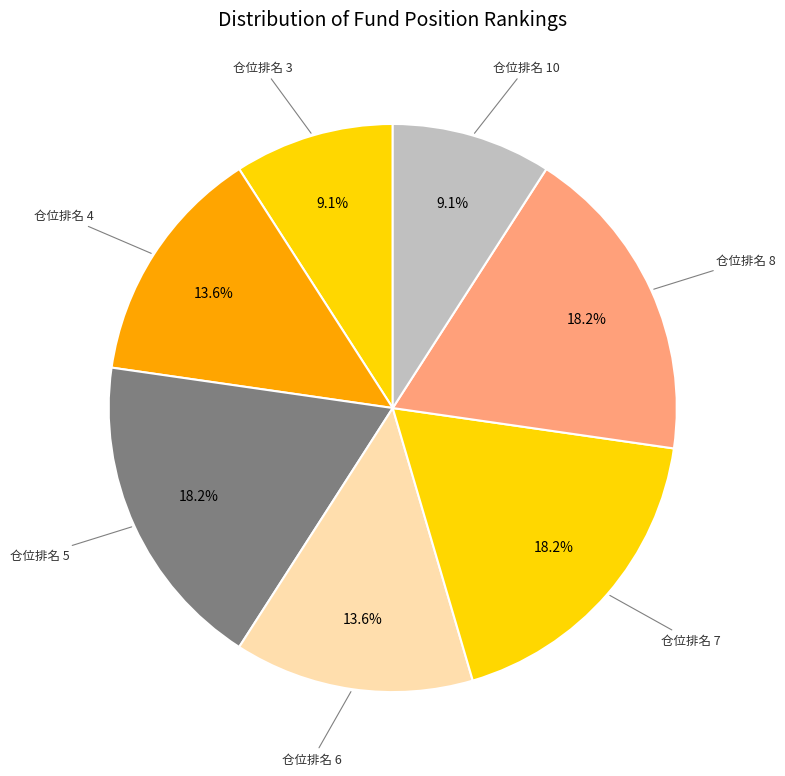

Is there any slice that represents more than half of the pie?

No